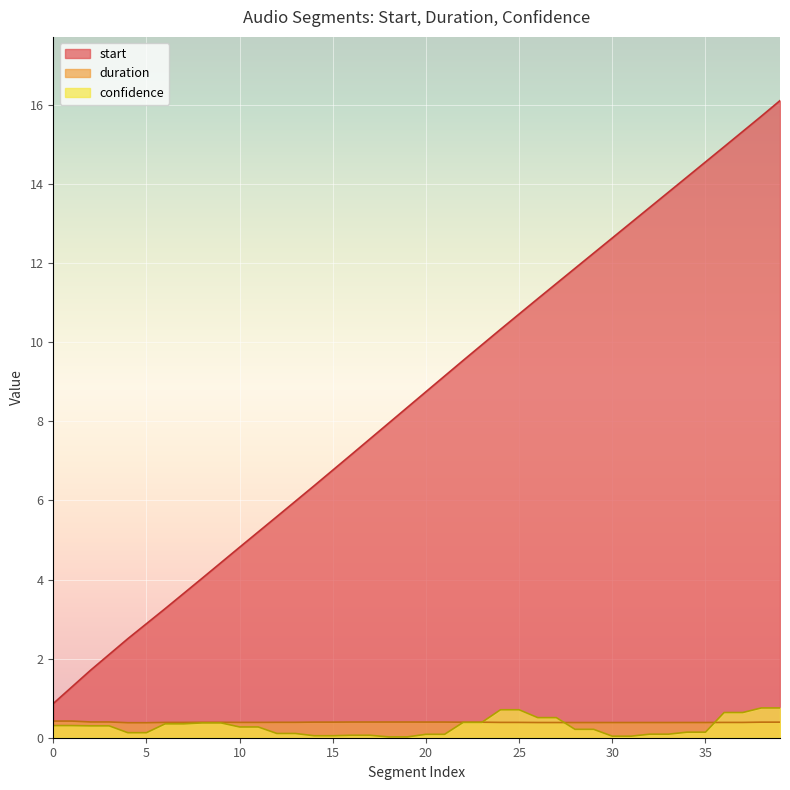

Is the value of duration at 15 greater than the value of start at 21?

No